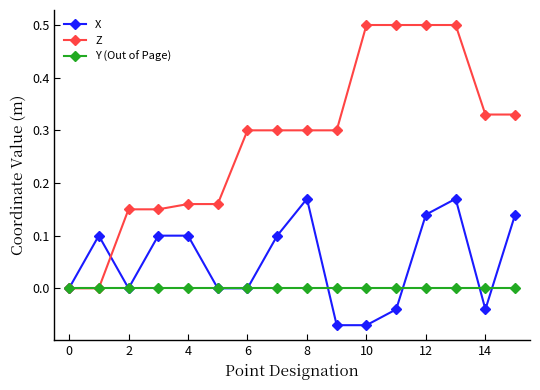

Which series has the widest spread of values?

Z